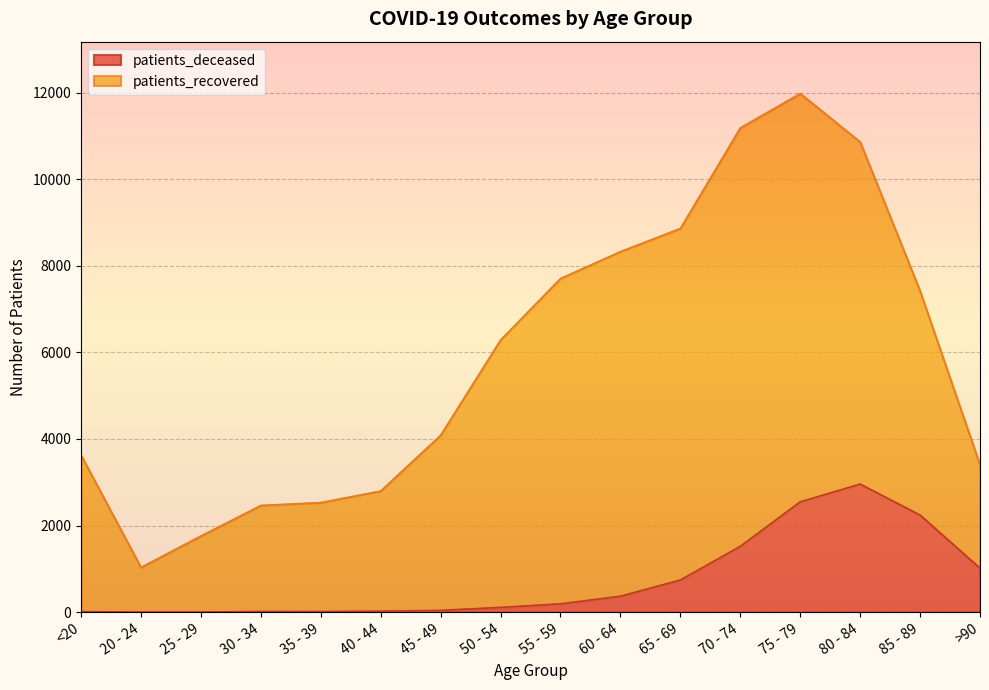

Rank the categories by value from highest to lowest.

80 - 84, 75 - 79, 85 - 89, 70 - 74, >90, 65 - 69, 60 - 64, 55 - 59, 50 - 54, 45 - 49, 40 - 44, 30 - 34, 35 - 39, <20, 20 - 24, 25 - 29